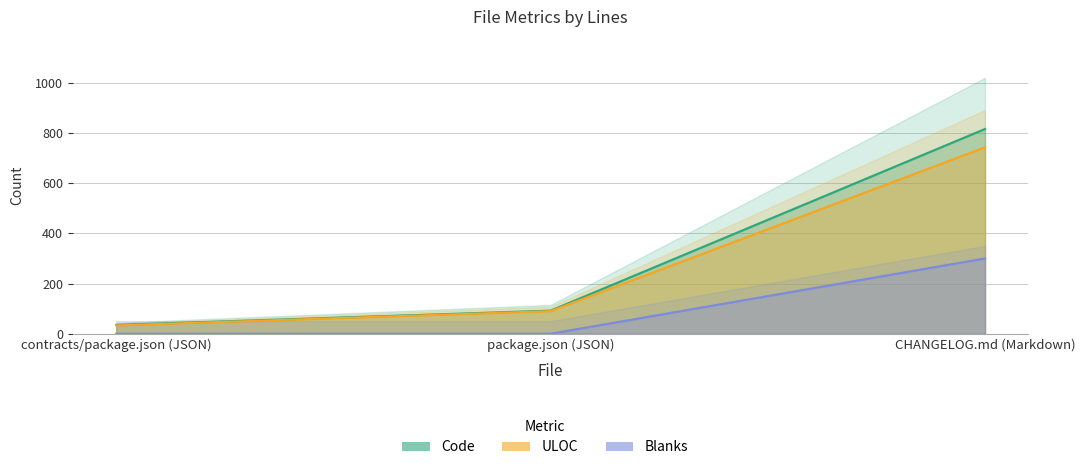

Count the Blanks values in the range 0 to 300.

3